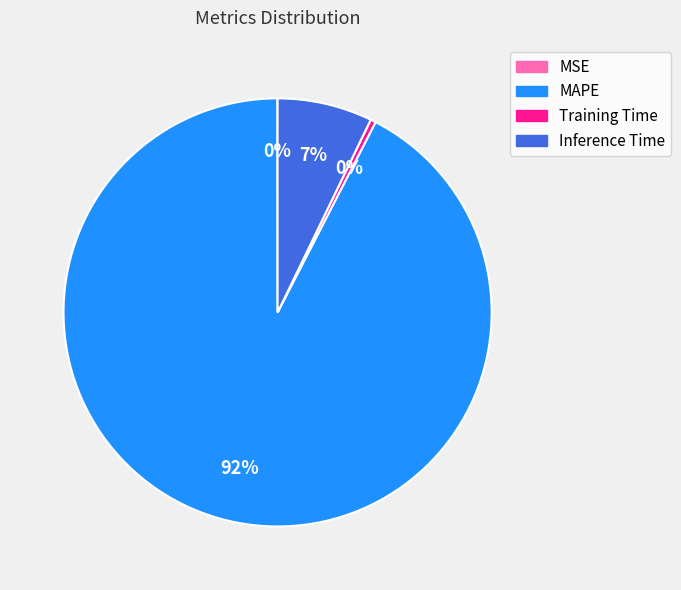

Which category accounts for the majority?

MAPE